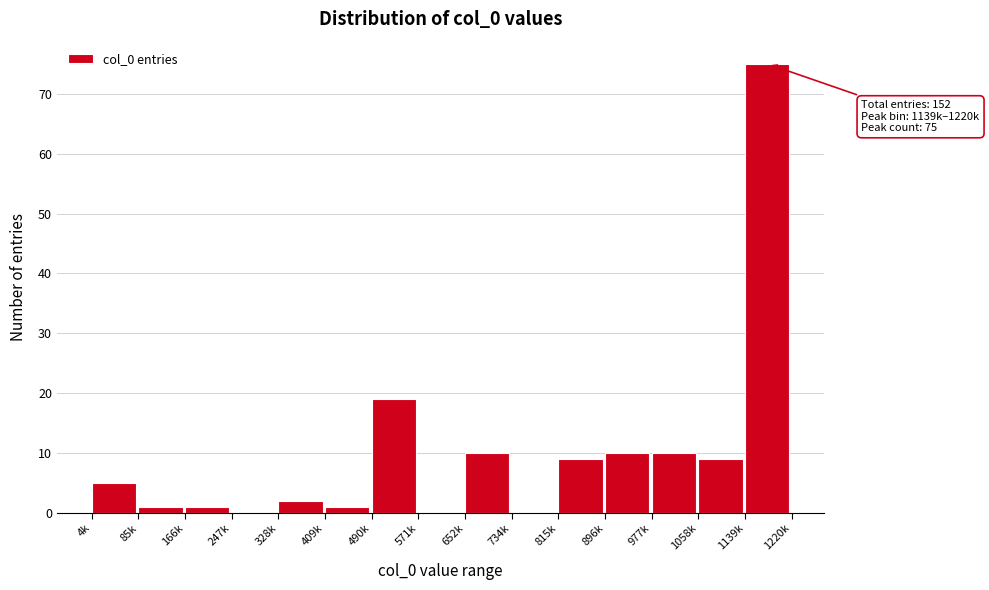

Reading left to right, what are all the values shown in this chart?

4k=5	85k=1	166k=1	247k=0	328k=2	409k=1	490k=19	571k=0	652k=10	734k=0	815k=9	896k=10	977k=10	1058k=9	1139k=75